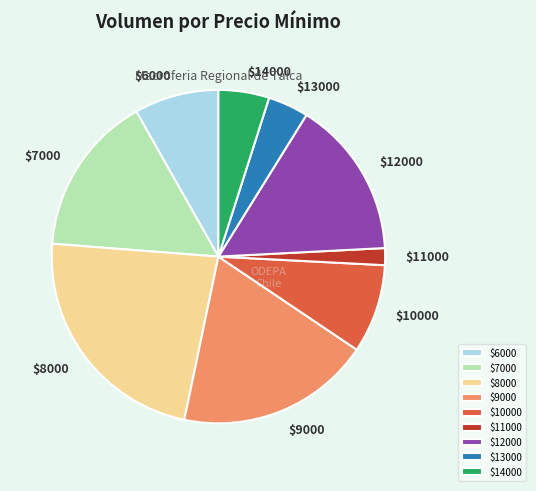

Which slice is the largest?

$8000